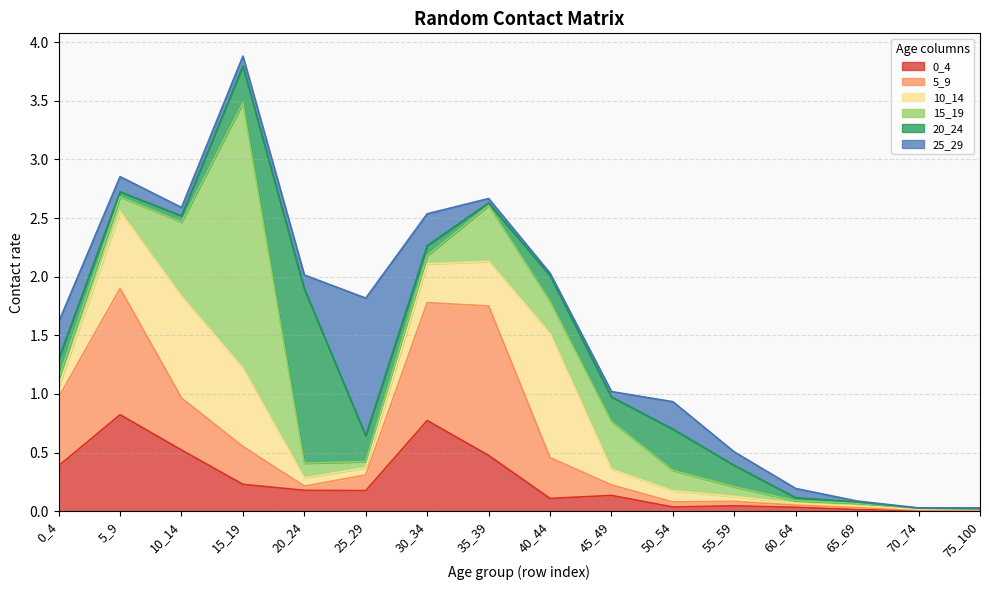

What is the difference between the second highest and minimum values in the 5_9 series?

1.1